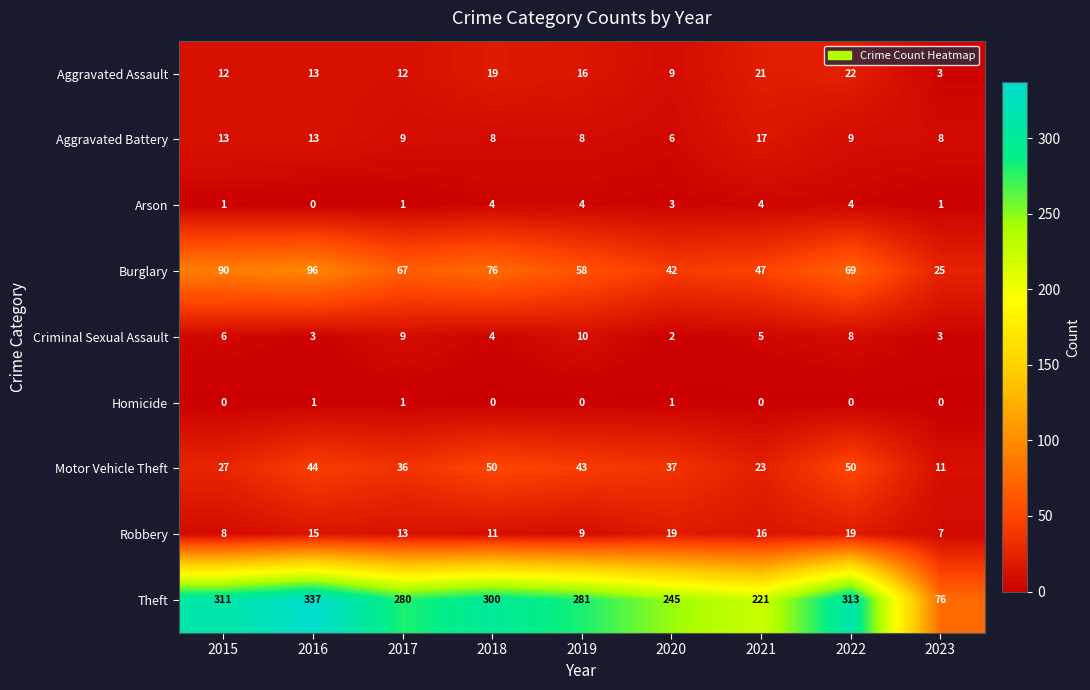

Which category has the highest value in the Theft series?

2016